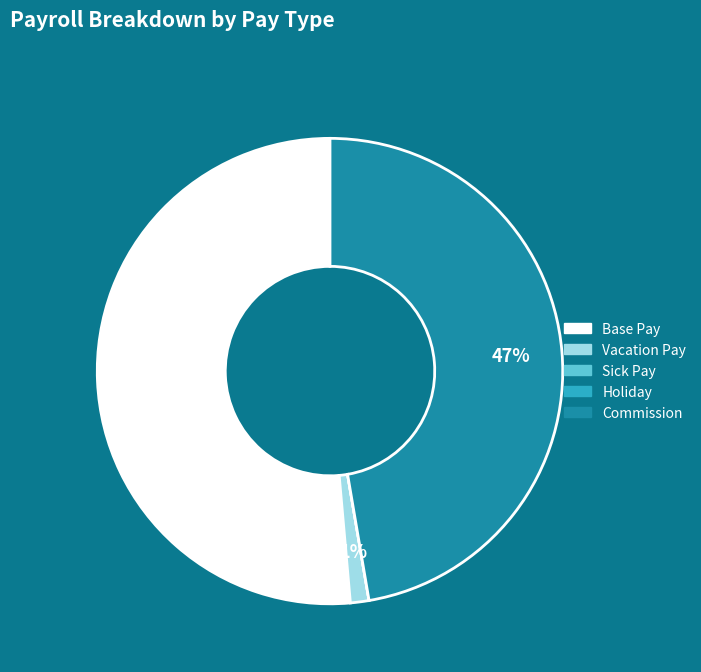

Is there any slice that represents more than half of the pie?

Yes